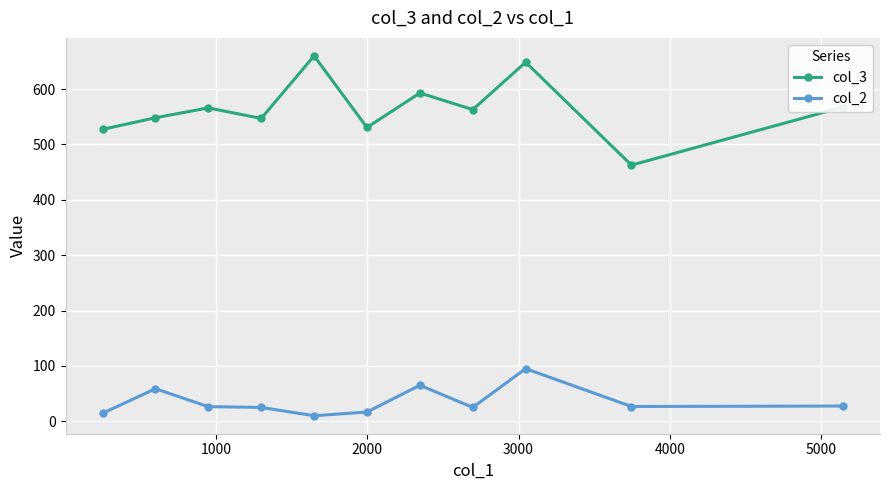

Which series has the largest total across all categories?

col_3